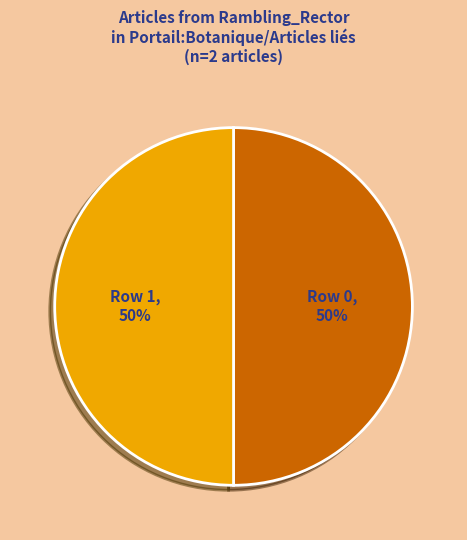

Is the sum of Row 1 and Row 0 greater than half?

Yes